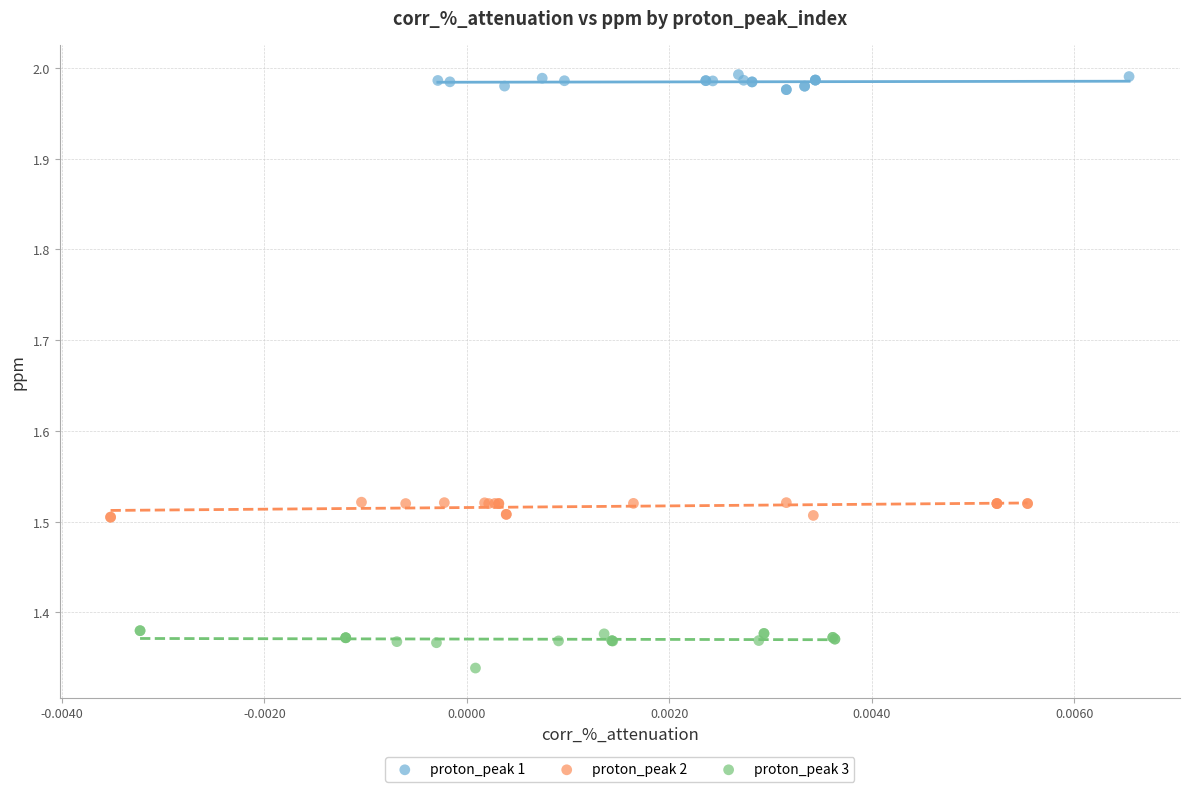

What are all the series names shown in the legend?

proton_peak 1, proton_peak 2, proton_peak 3